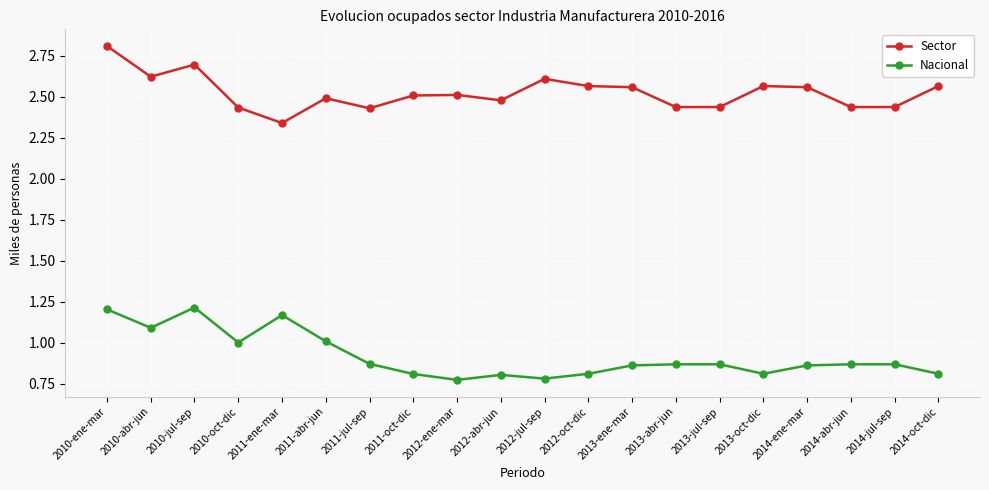

What are all the series names shown in the legend?

Sector, Nacional